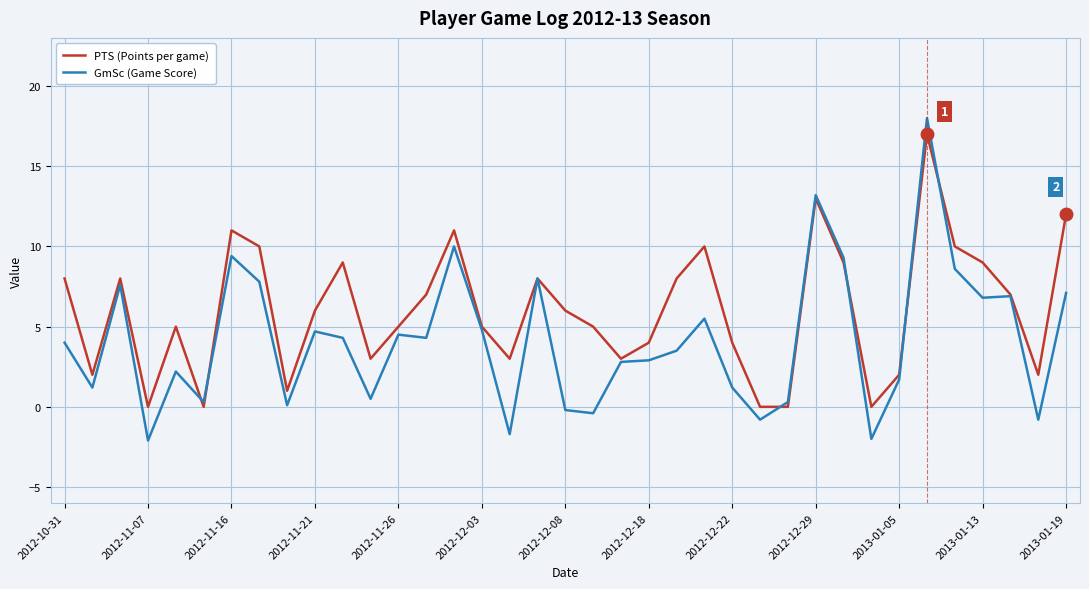

Which series has the largest range (max minus min)?

GmSc (Game Score)